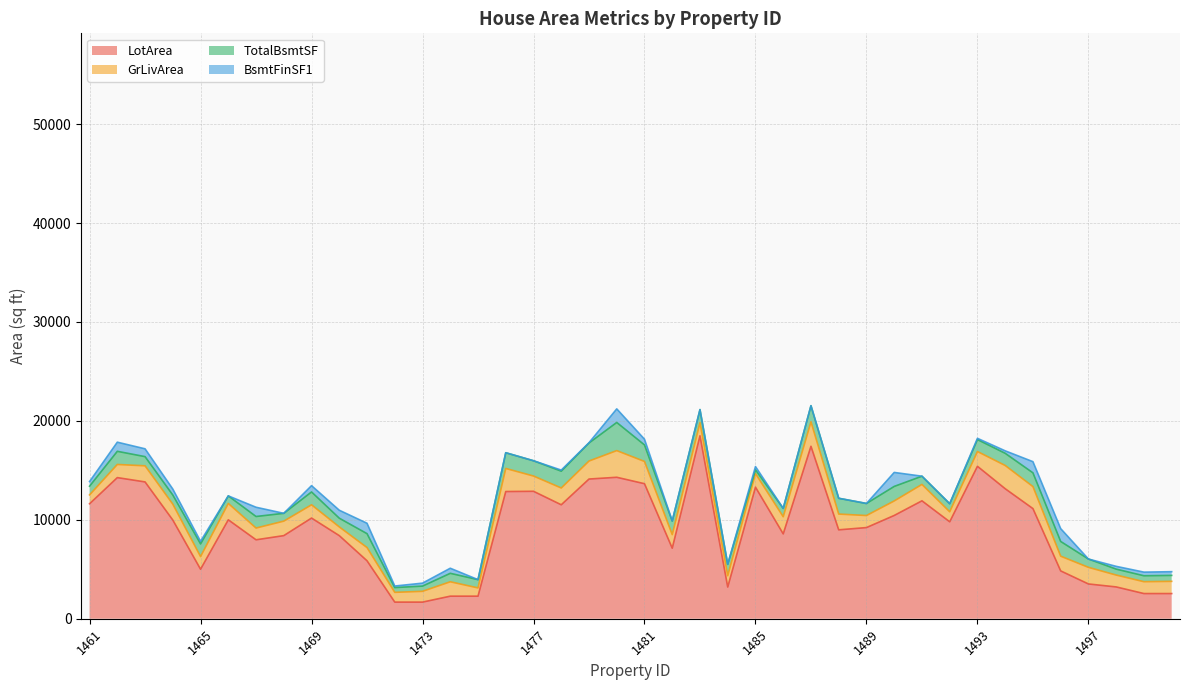

Rank the series at 1492 from lowest to highest value.

BsmtFinSF1, TotalBsmtSF, GrLivArea, LotArea